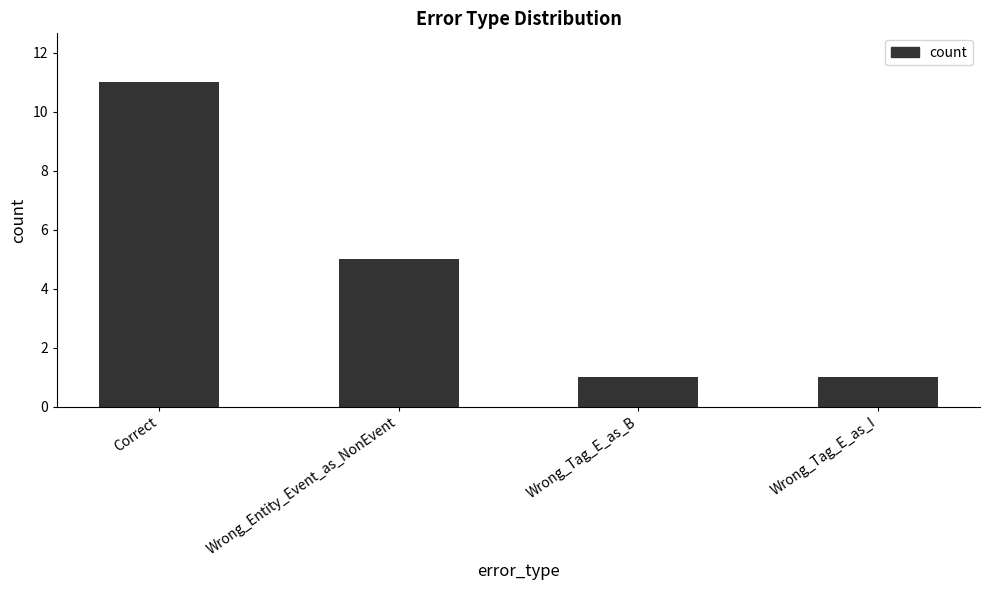

What is the change in value from Correct to Wrong_Tag_E_as_B?

-10